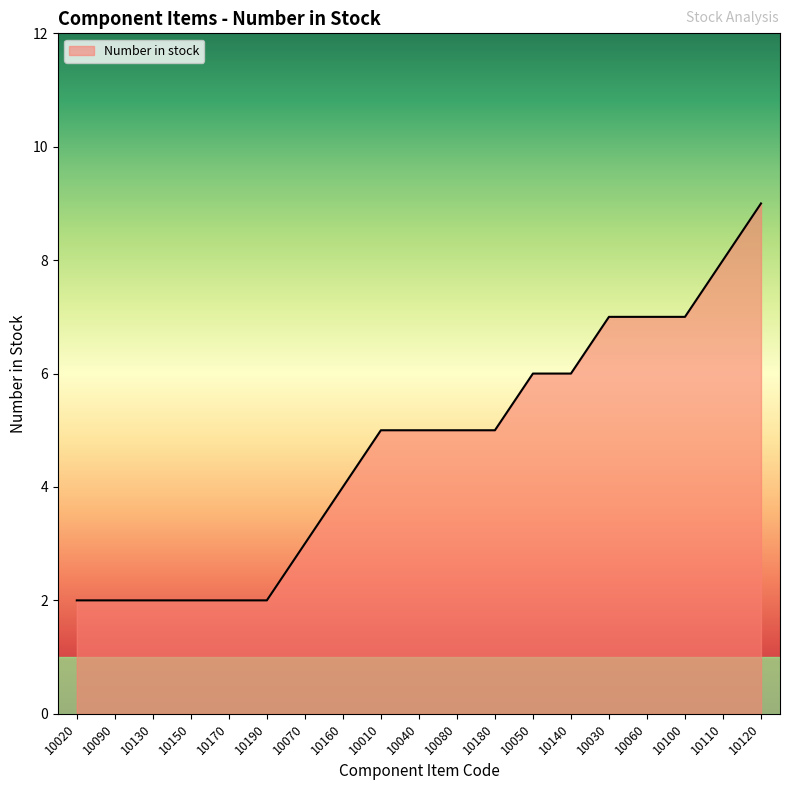

Which label corresponds to the largest value in the chart?

10120